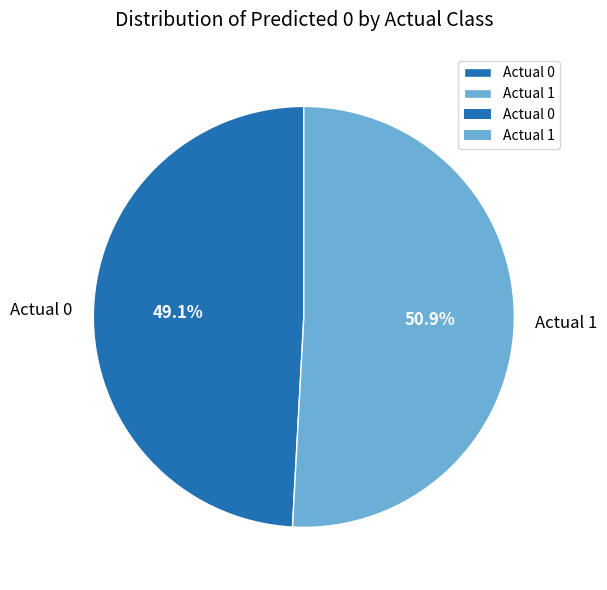

The Actual 1 slice represents 51% of the pie. True or false?

True